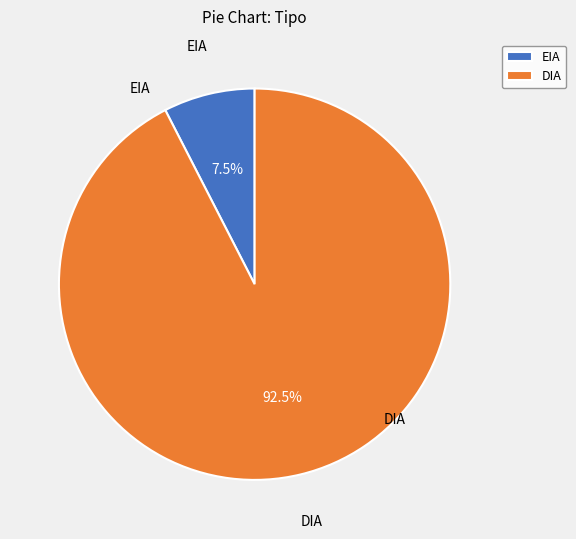

Rank the categories by value from highest to lowest.

DIA, EIA